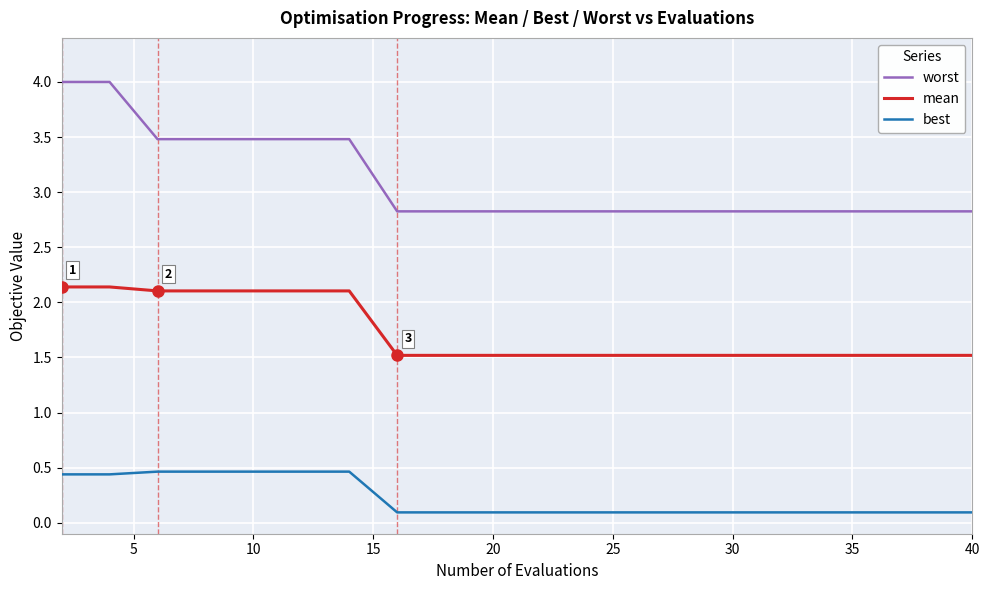

How many lines are shown in the chart?

3